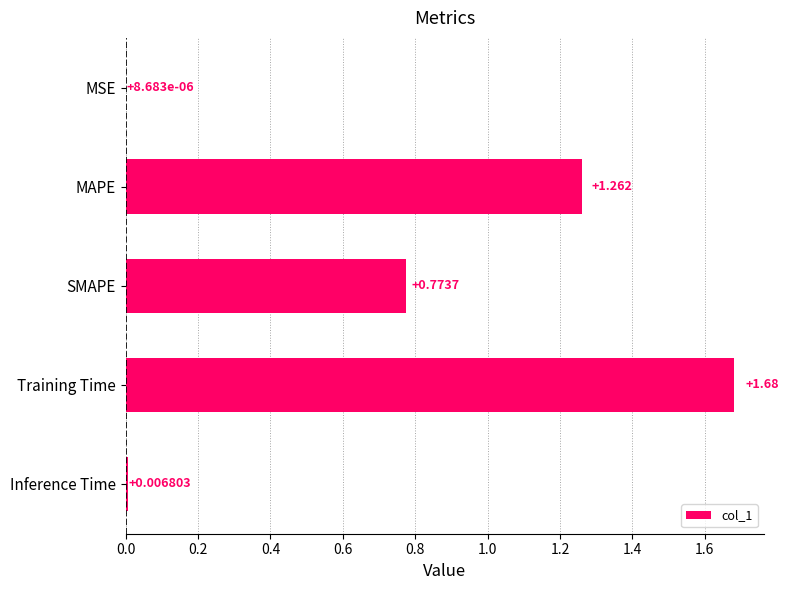

Which has a higher value, Training Time or MSE?

Training Time